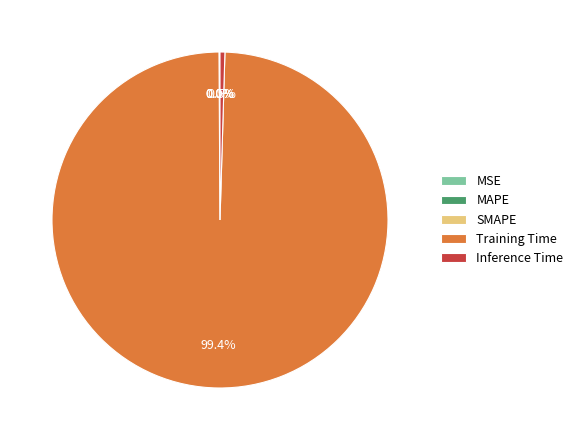

Which category has the biggest portion of the pie?

Training Time